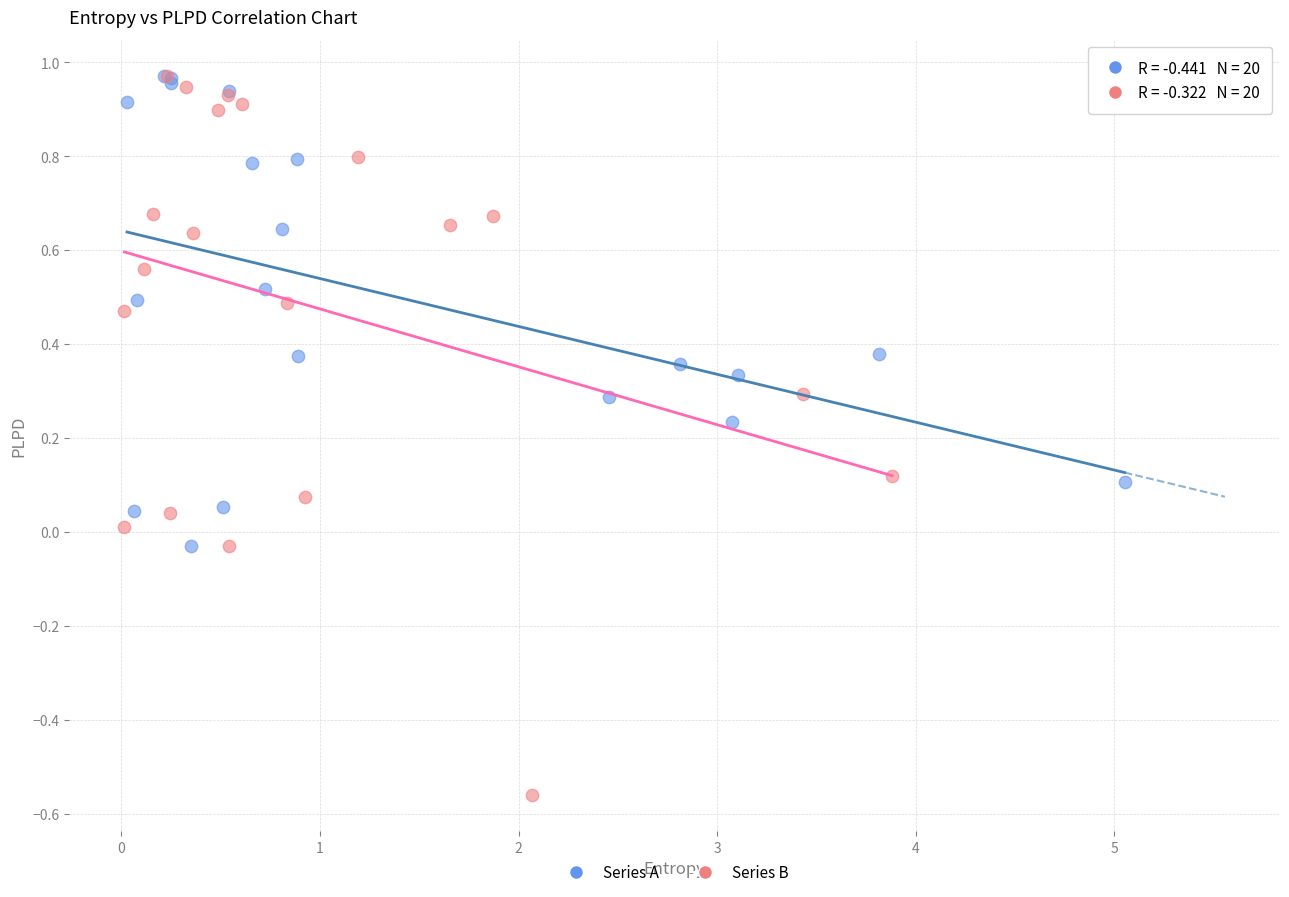

Which series has the largest Y range (max minus min)?

Series B